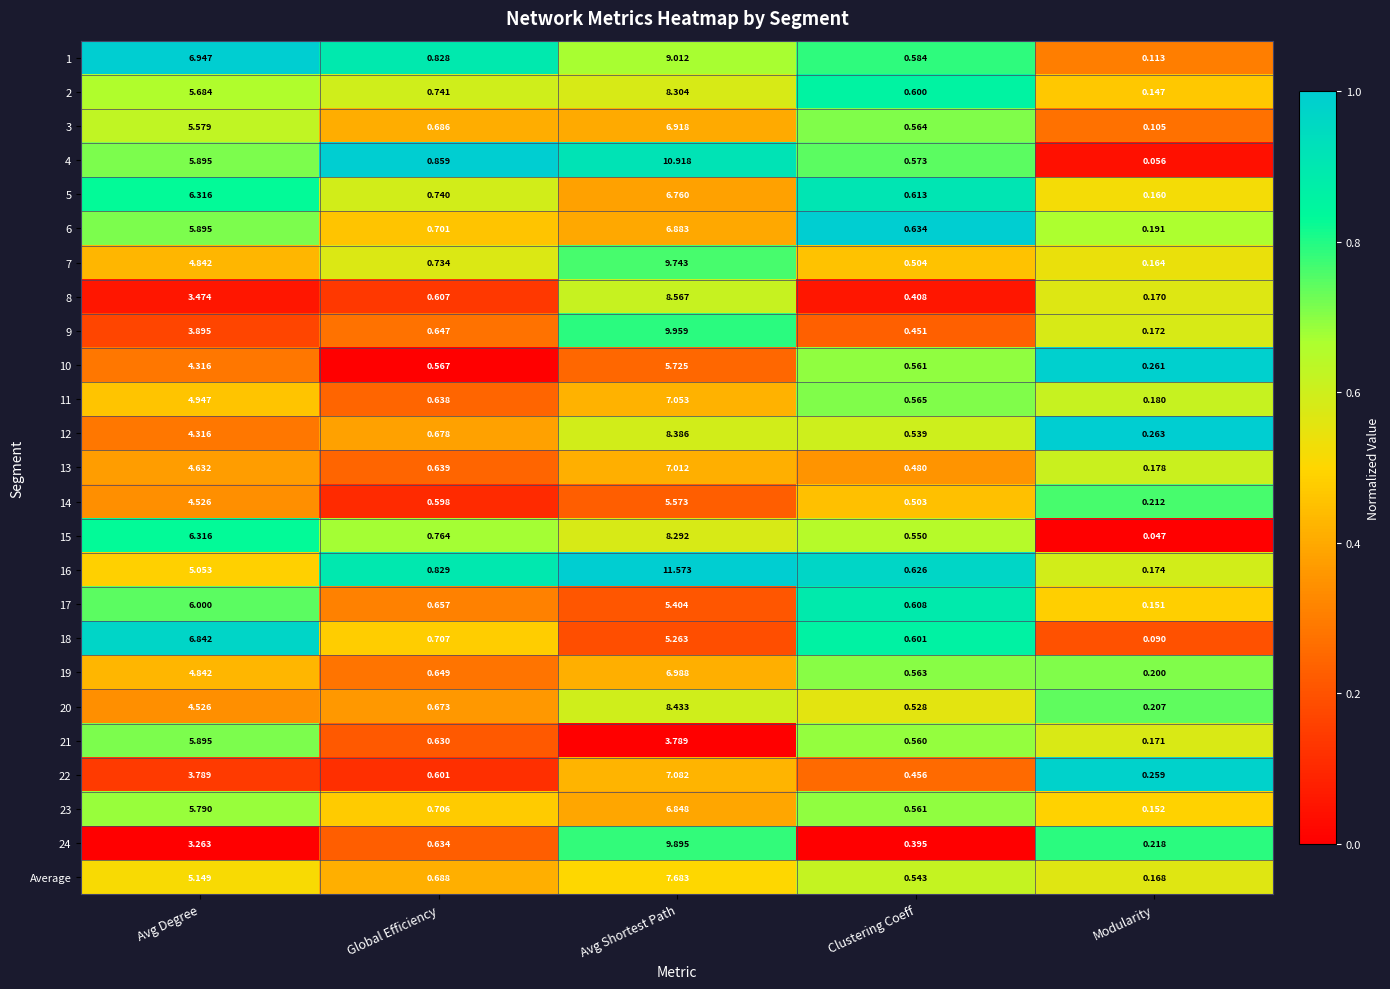

At which category is the sum across all series the highest?

Avg Shortest Path